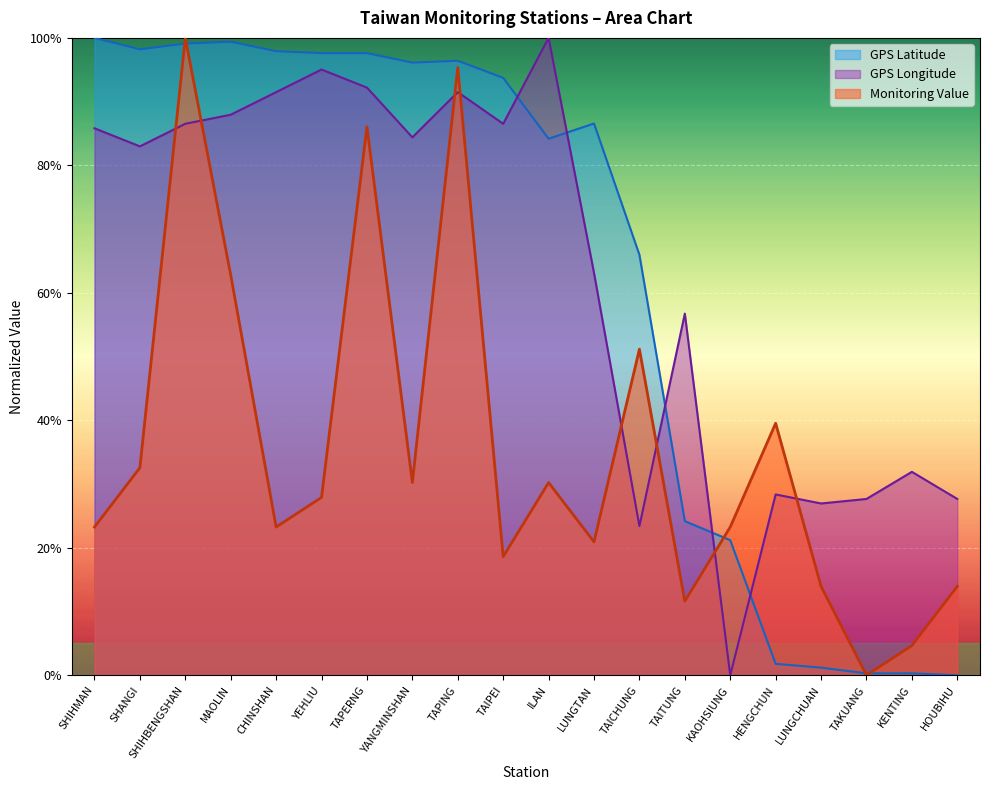

What is the difference between the maximum and minimum values in the Monitoring Value series?

1.0